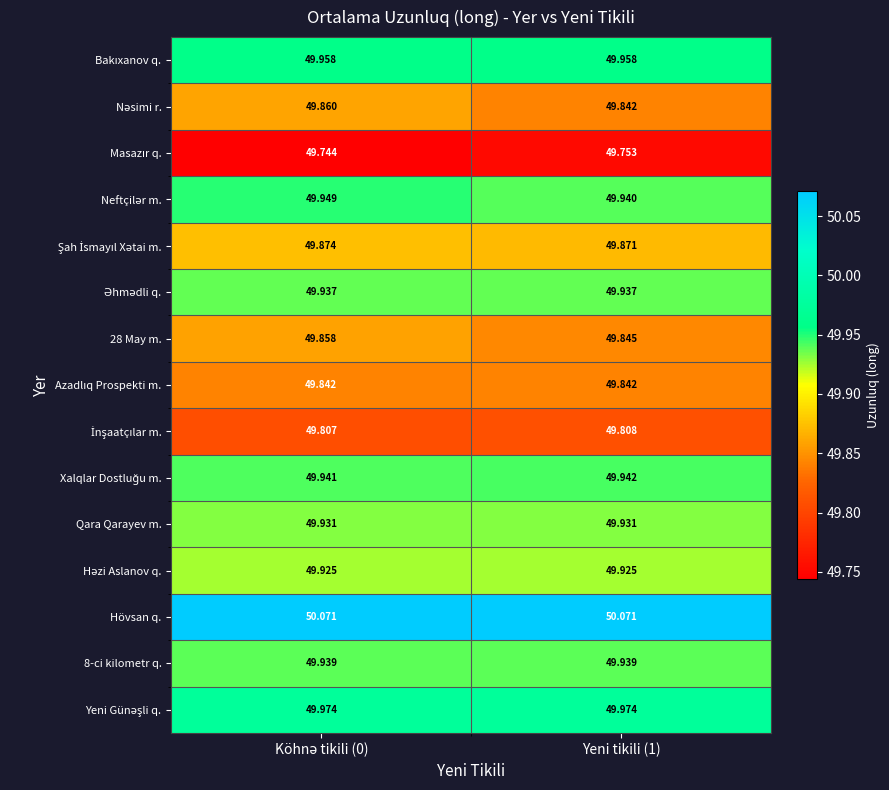

Which series has the largest total across all categories?

Hövsan q.